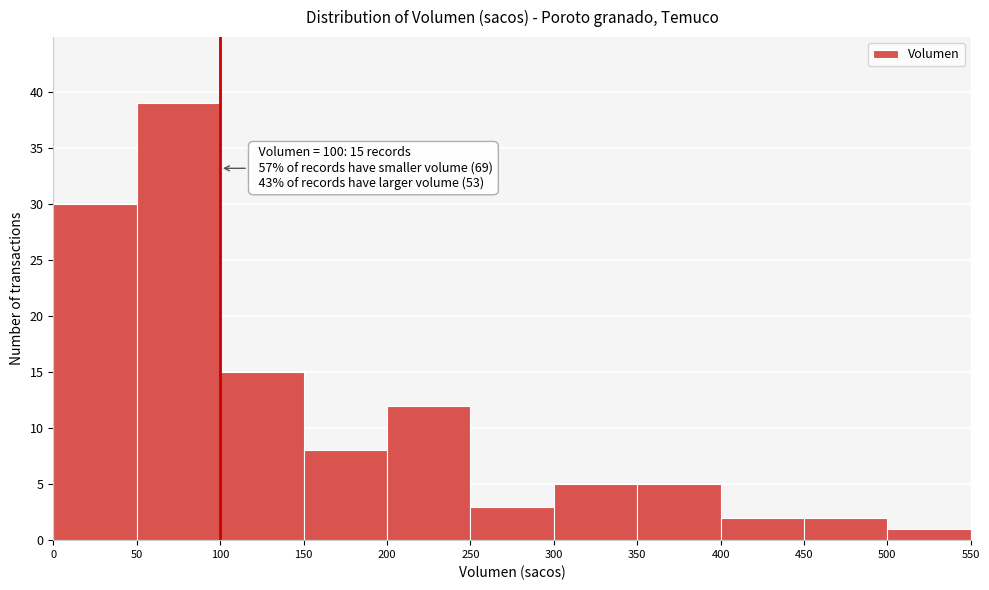

Over which range of the x-axis is the bar tallest?

50 to 100